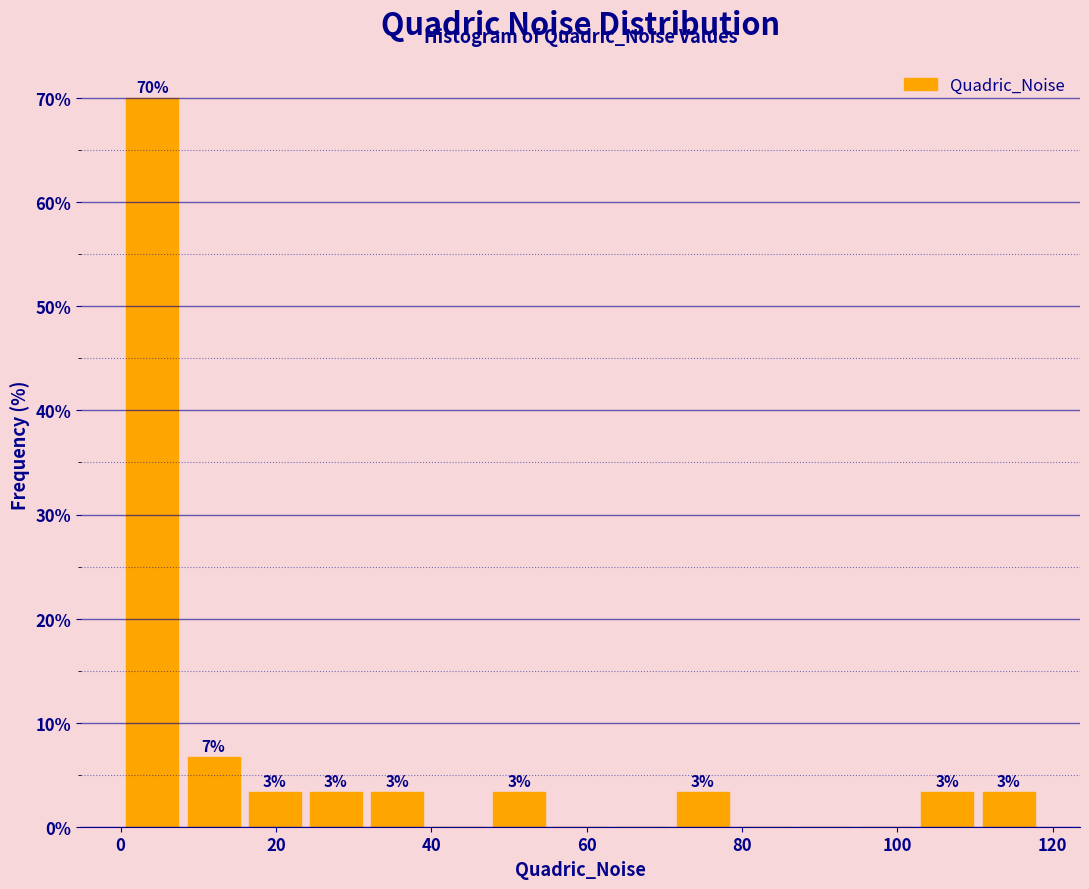

Read against the x-axis, roughly where is the centre of the tallest bar?

4